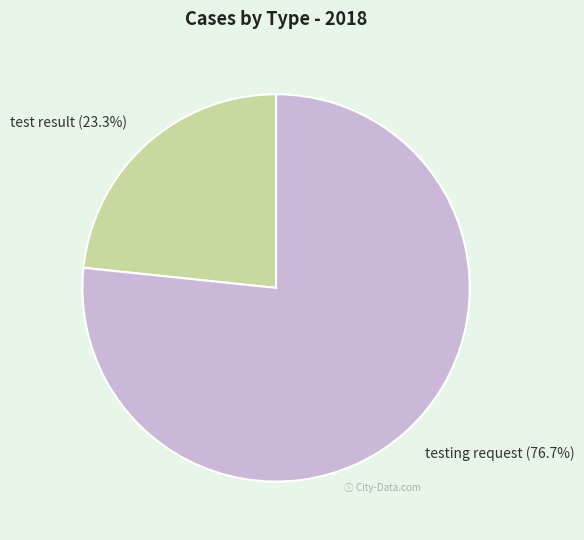

True or false: testing request accounts for 77% of the total.

True